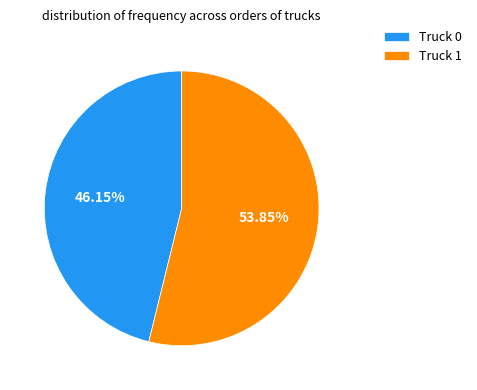

To the nearest percent, what percentage of the pie is Truck 1?

54%